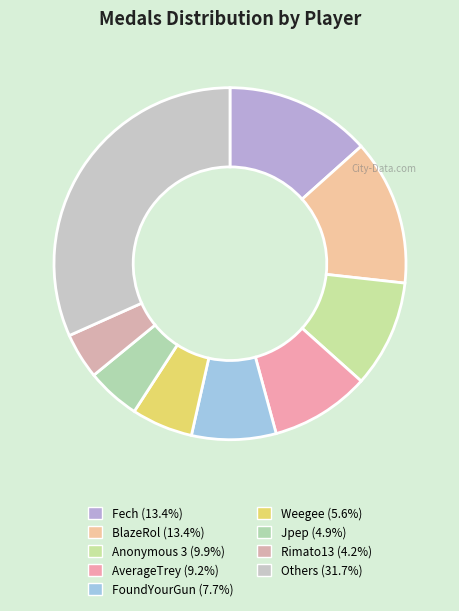

Count the number of slices in the pie.

9